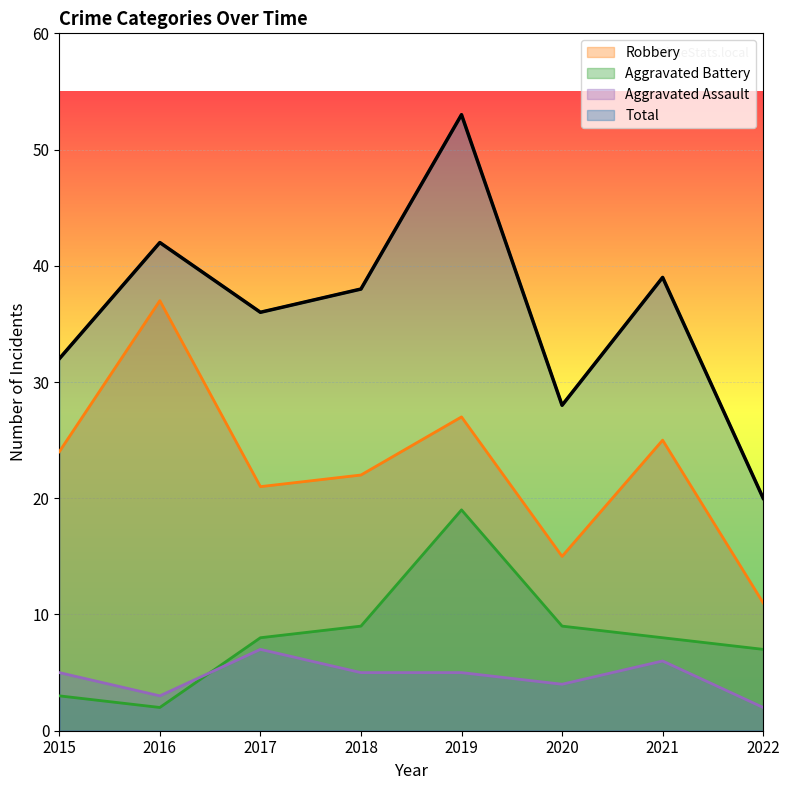

What is the maximum value shown in the chart?

53